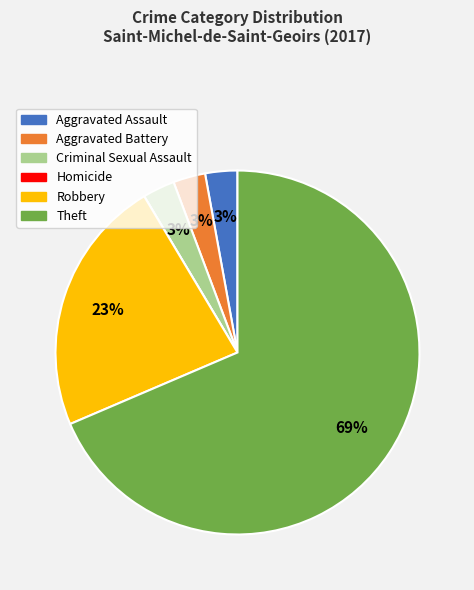

To the nearest percent, what is the average slice percentage?

17%